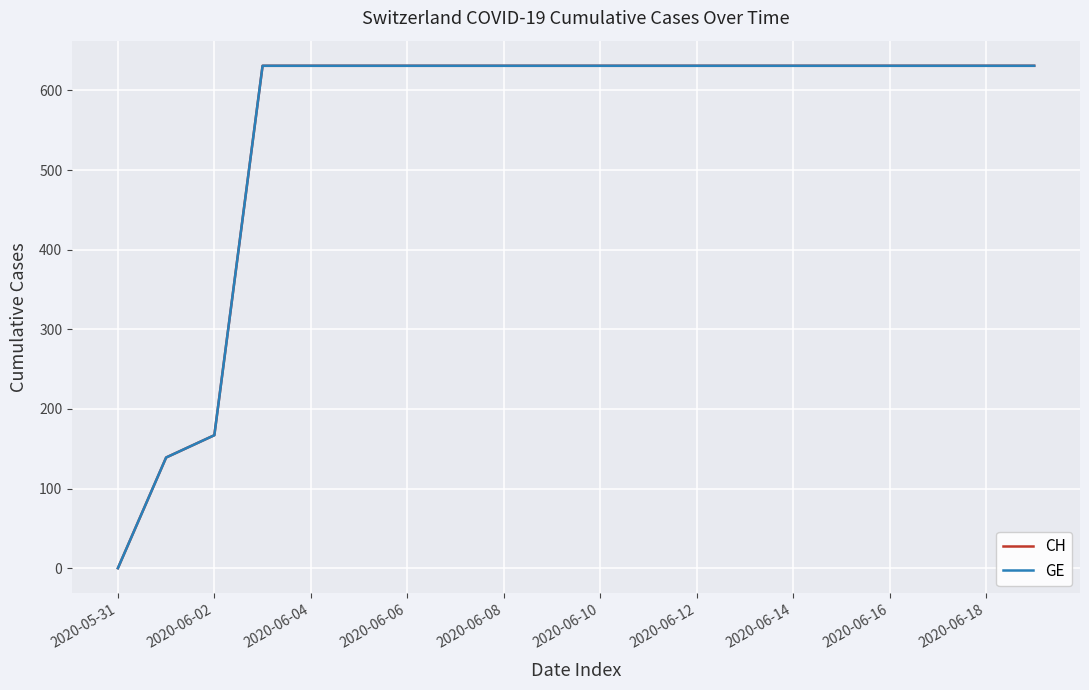

What is the average value of the CH series?

552